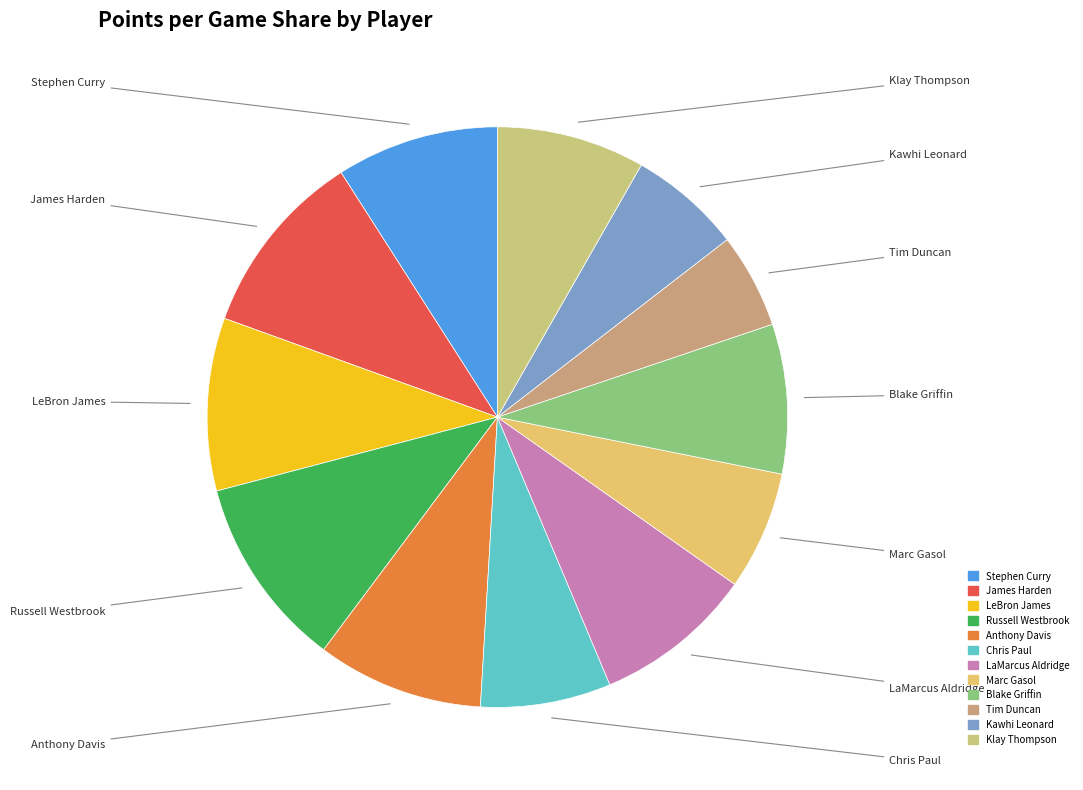

What percentage is NOT represented by Stephen Curry?

90.9%